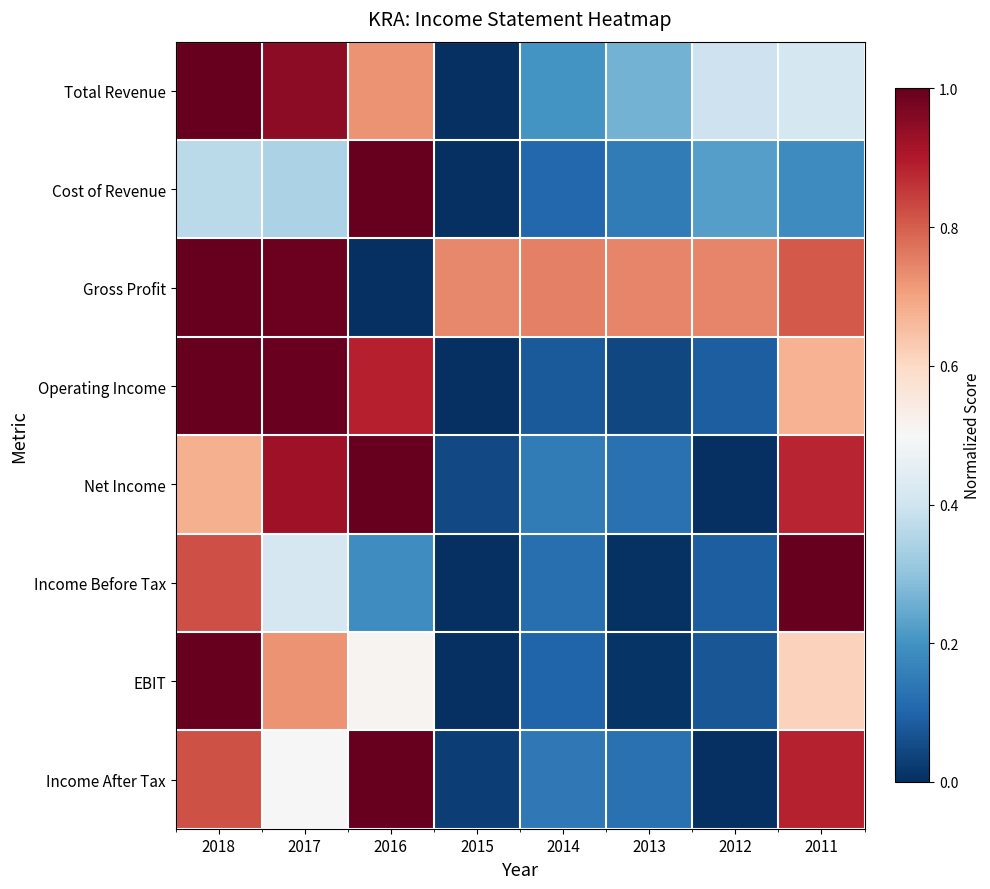

Reading left to right, extract all data points from this chart.

Total Revenue: 2018=1.0	2017=0.9	2016=0.7	2015=0.0	2014=0.2	2013=0.3	2012=0.4	2011=0.4
Cost of Revenue: 2018=0.4	2017=0.3	2016=1.0	2015=0.0	2014=0.1	2013=0.1	2012=0.2	2011=0.2
Gross Profit: 2018=1.0	2017=1.0	2016=0.0	2015=0.7	2014=0.8	2013=0.7	2012=0.7	2011=0.8
Operating Income: 2018=1.0	2017=1.0	2016=0.9	2015=0.0	2014=0.1	2013=0.0	2012=0.1	2011=0.7
Net Income: 2018=0.7	2017=0.9	2016=1.0	2015=0.0	2014=0.2	2013=0.1	2012=0.0	2011=0.9
Income Before Tax: 2018=0.8	2017=0.4	2016=0.2	2015=0.0	2014=0.1	2013=0.0	2012=0.1	2011=1.0
EBIT: 2018=1.0	2017=0.7	2016=0.5	2015=0.0	2014=0.1	2013=0.0	2012=0.1	2011=0.6
Income After Tax: 2018=0.8	2017=0.5	2016=1.0	2015=0.0	2014=0.1	2013=0.1	2012=0.0	2011=0.9